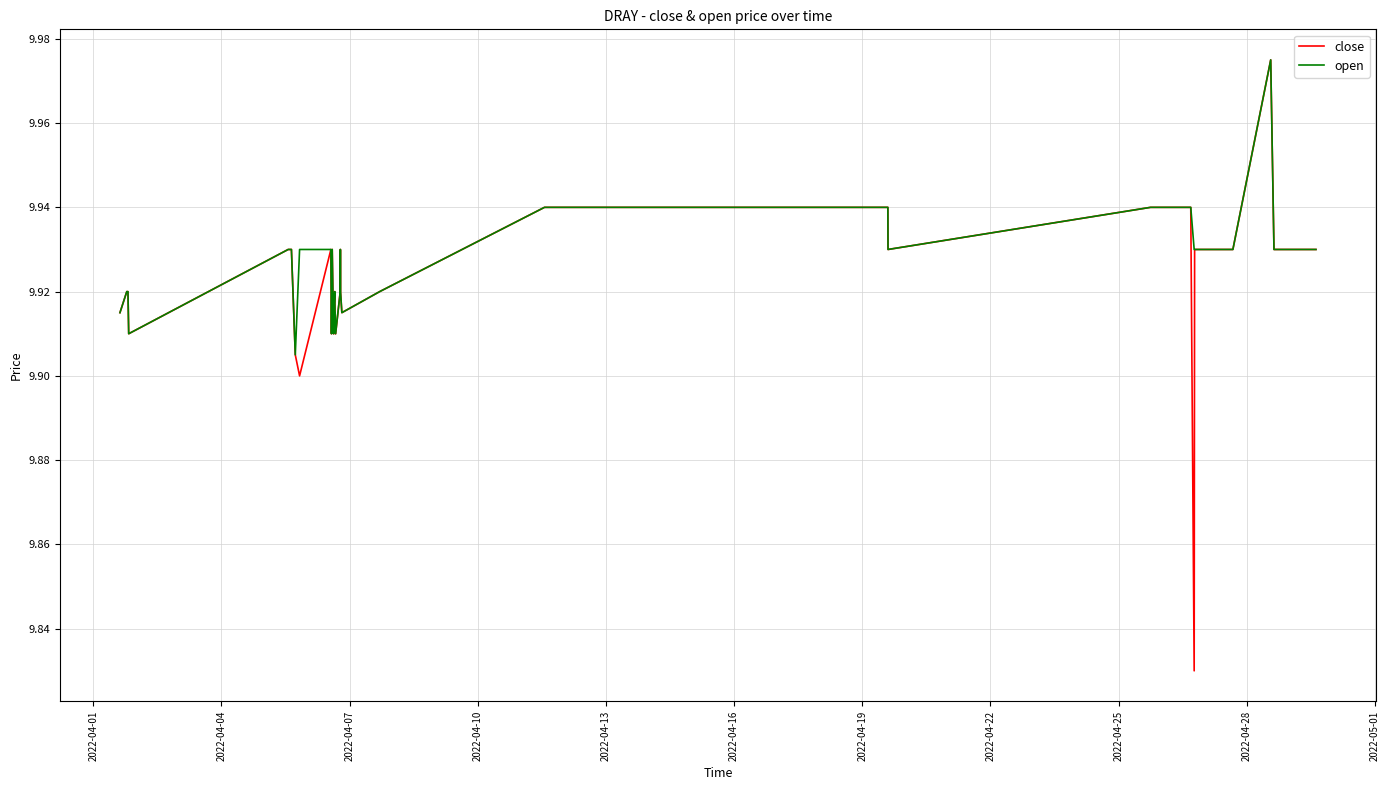

Which series has the widest spread of values?

close